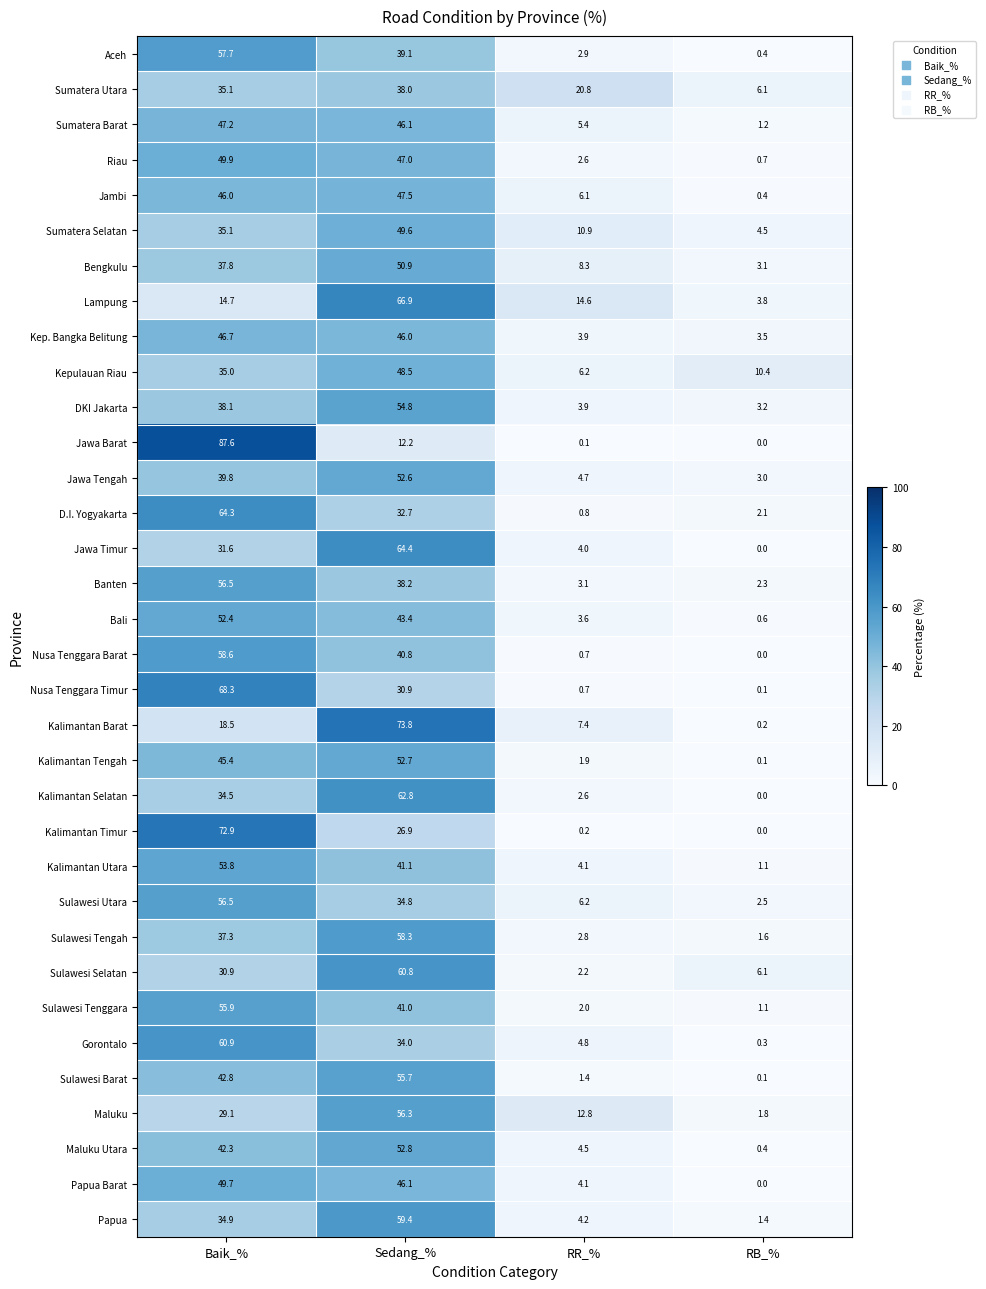

Rank the categories by Kepulauan Riau value from lowest to highest.

RR_%, RB_%, Baik_%, Sedang_%